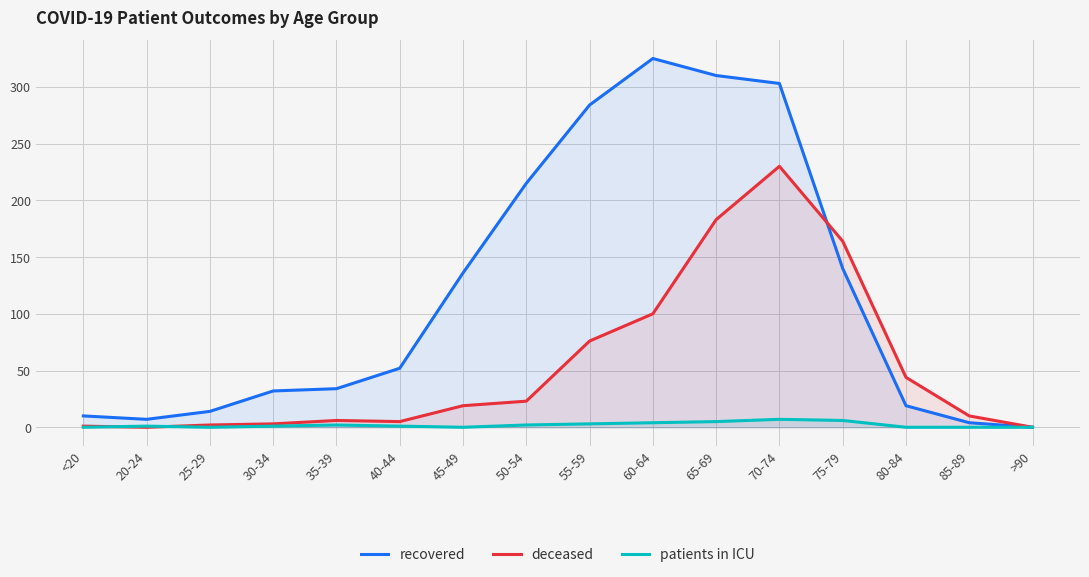

What is the highest value of the patients in ICU series?

7